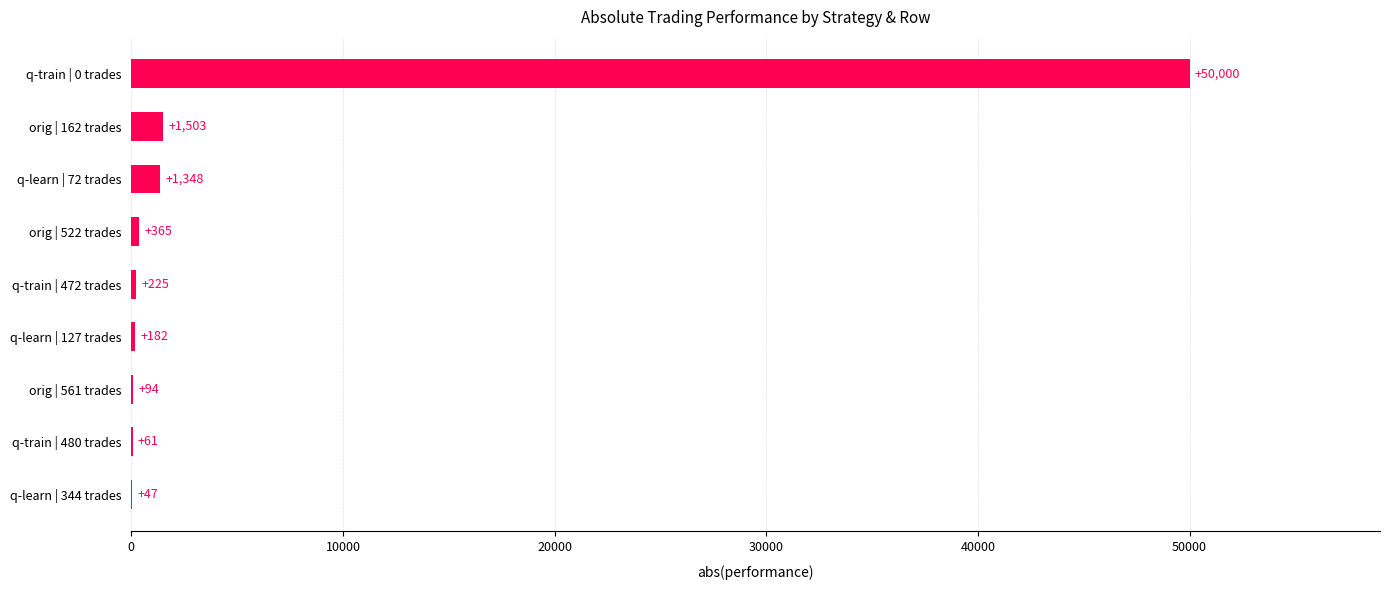

Which has a higher value, q-learn | 344 trades or orig | 561 trades?

orig | 561 trades